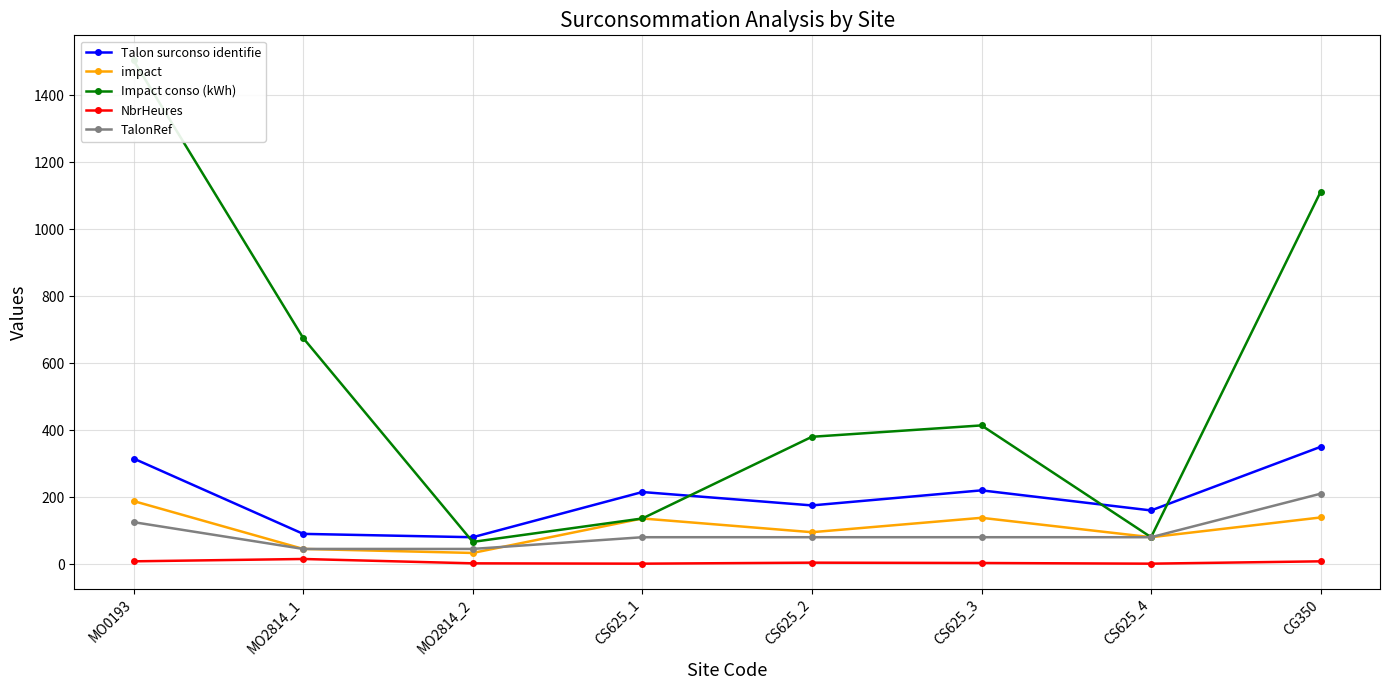

Which series changed the most between CS625_1 and CS625_4?

impact